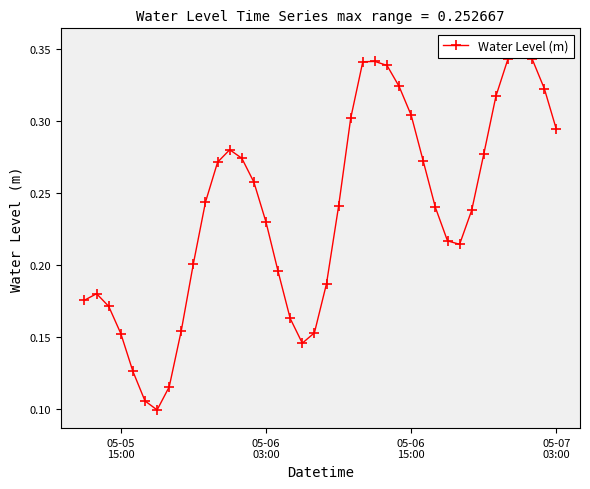

The value at 35 is 0.2. True or false?

False